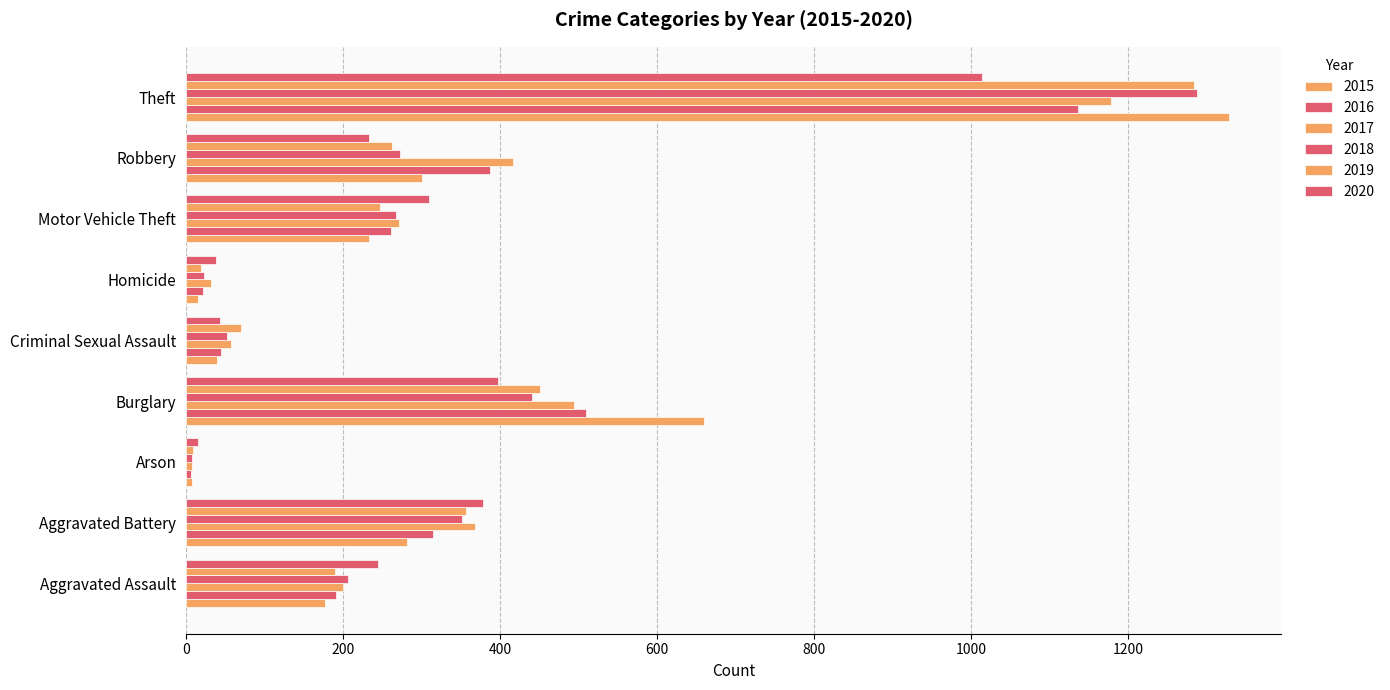

Count the number of categories in the chart.

9